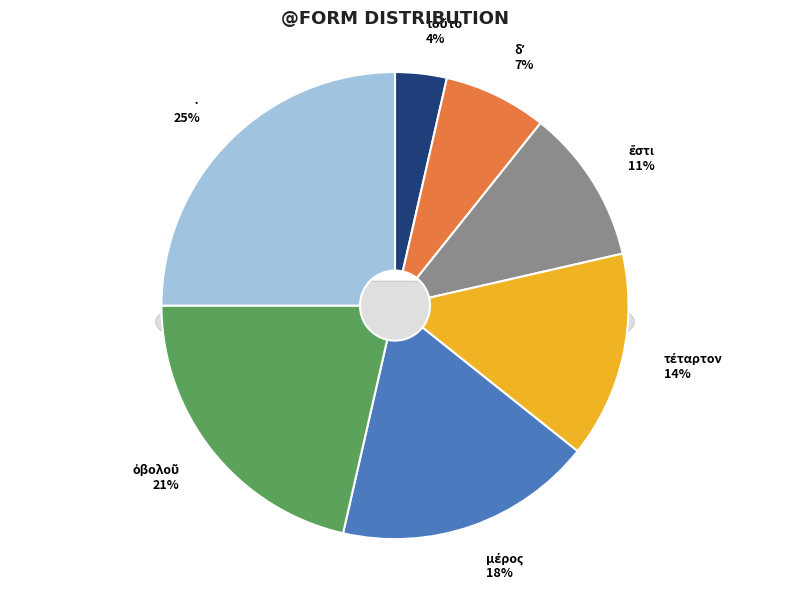

Count the number of slices in the pie.

7